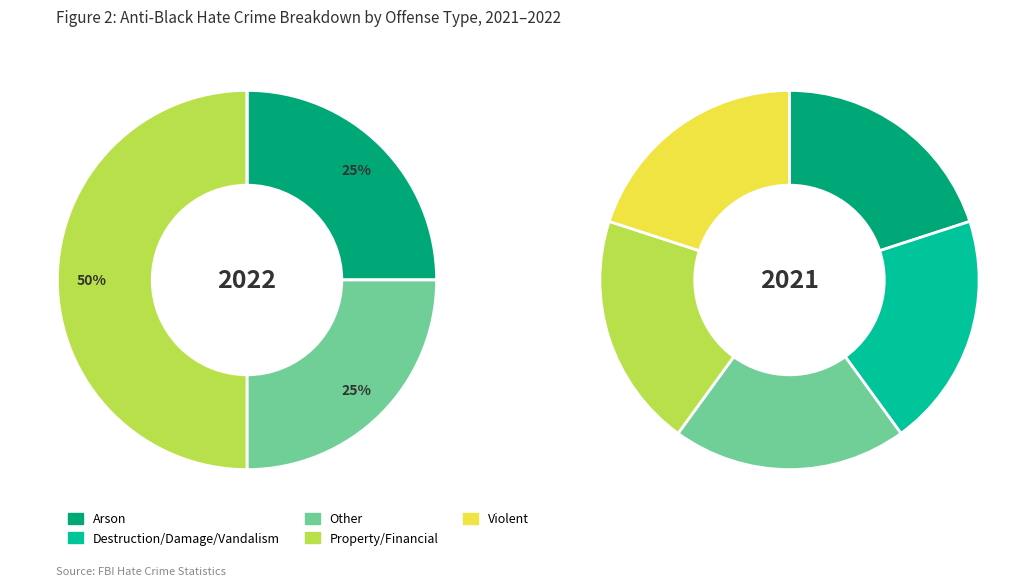

Rank the series by their maximum value, from highest to lowest.

anti_black_property_financial, anti_black_arson, anti_black_other, anti_black_destruction_damage_vandalism, anti_black_violent